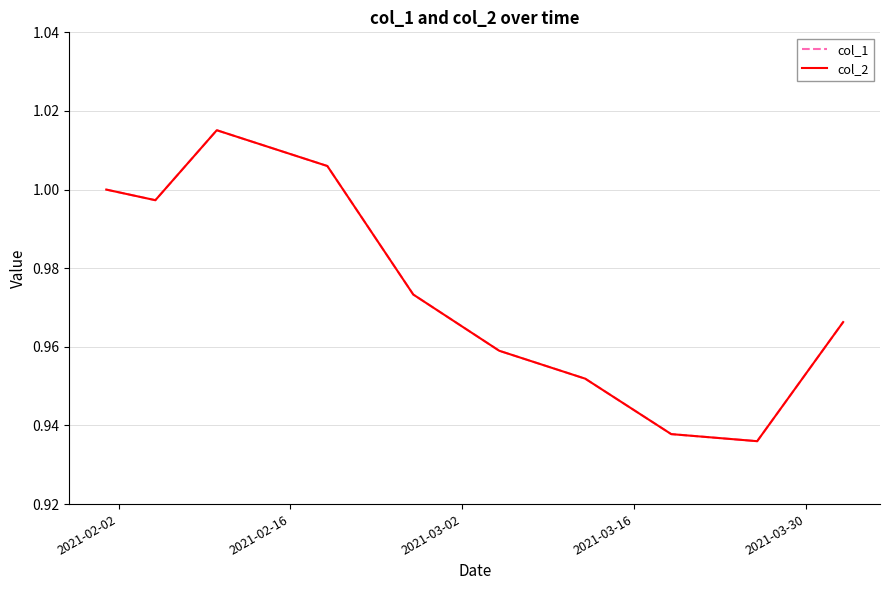

Reading left to right, list all the values displayed in this chart.

col_1: 1.0	1.0	1.0	1.0	1.0	1.0	1.0	0.9	0.9	1.0
col_2: 1.0	1.0	1.0	1.0	1.0	1.0	1.0	0.9	0.9	1.0